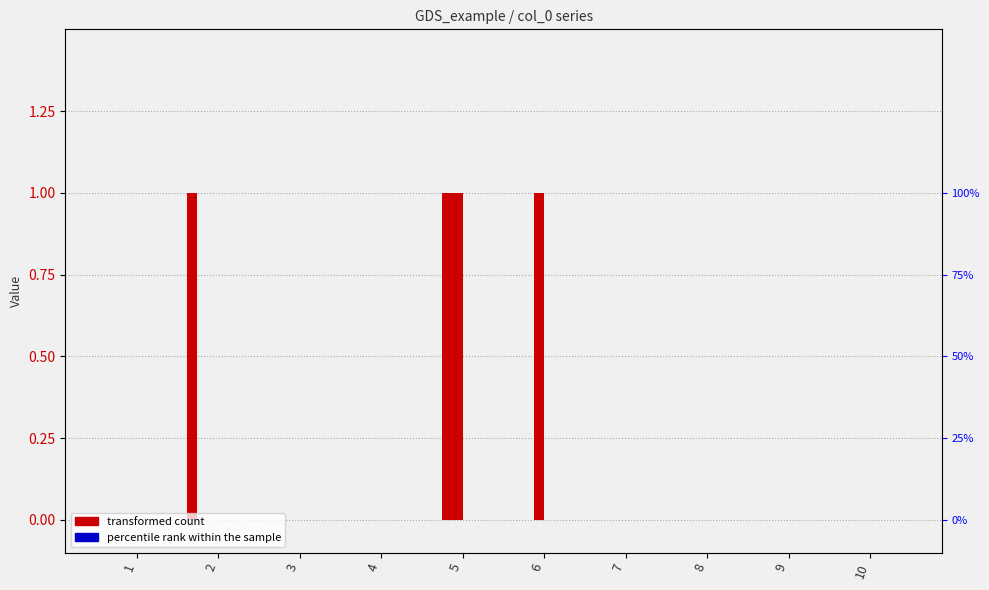

The col 10 series shows 0 at 9. True or false?

True